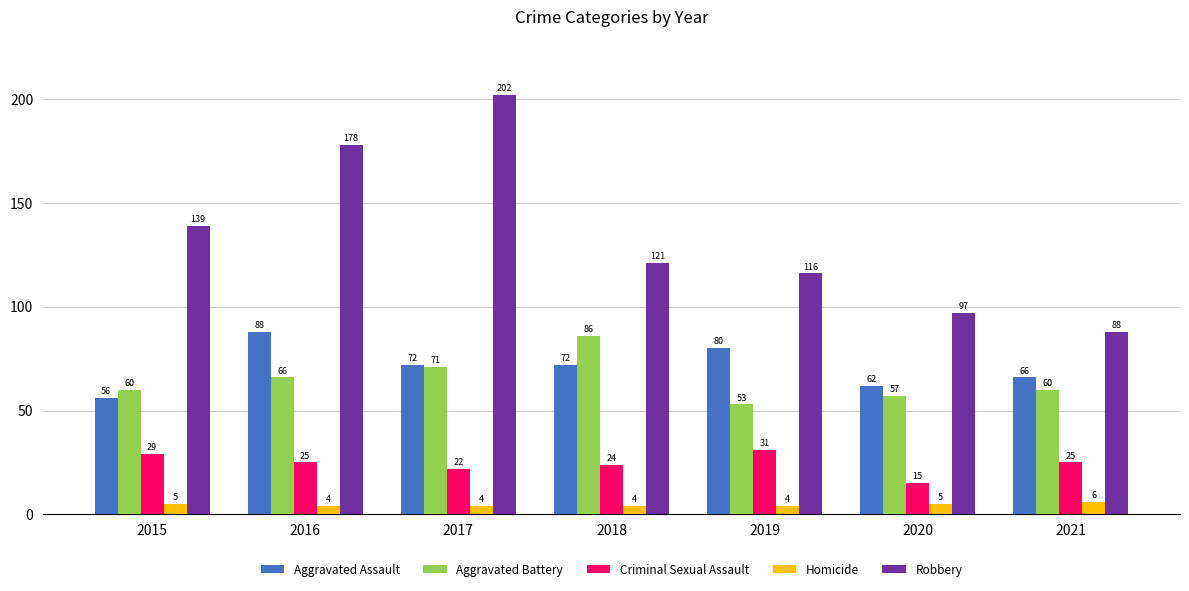

What is the sum of the Homicide values at 2019 and 2015?

9